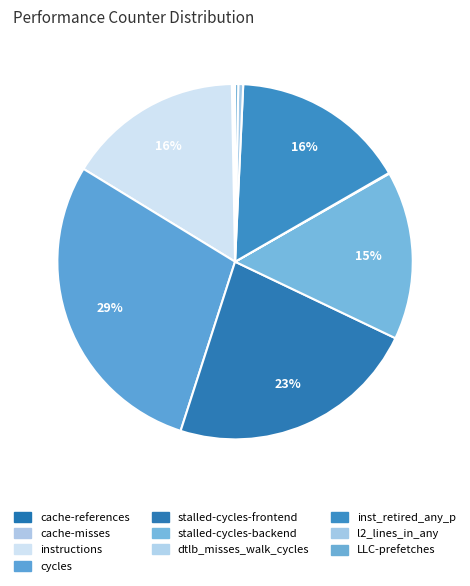

What percentage is the cycles slice, to the nearest percent?

29%